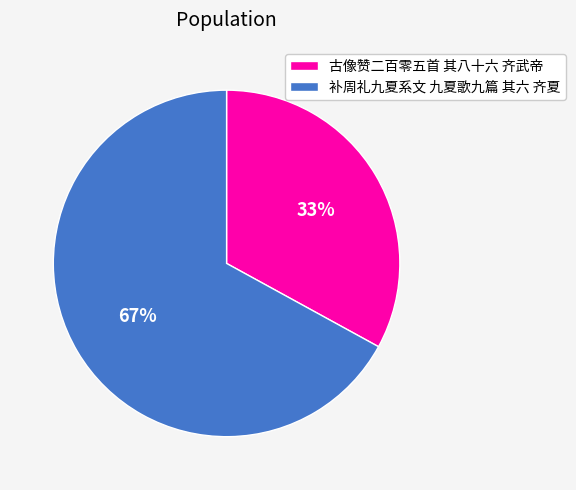

Do 古像赞二百零五首 其八十六 齐武帝 and 补周礼九夏系文 九夏歌九篇 其六 齐夏 together represent more than half of the pie?

Yes